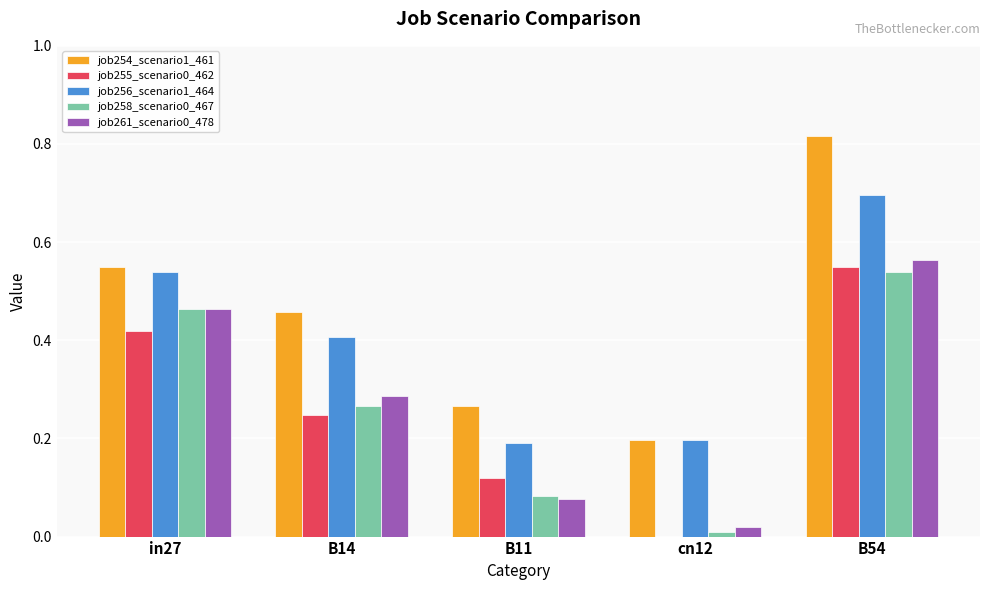

What is the sum of all job256_scenario1_464 values?

2.0